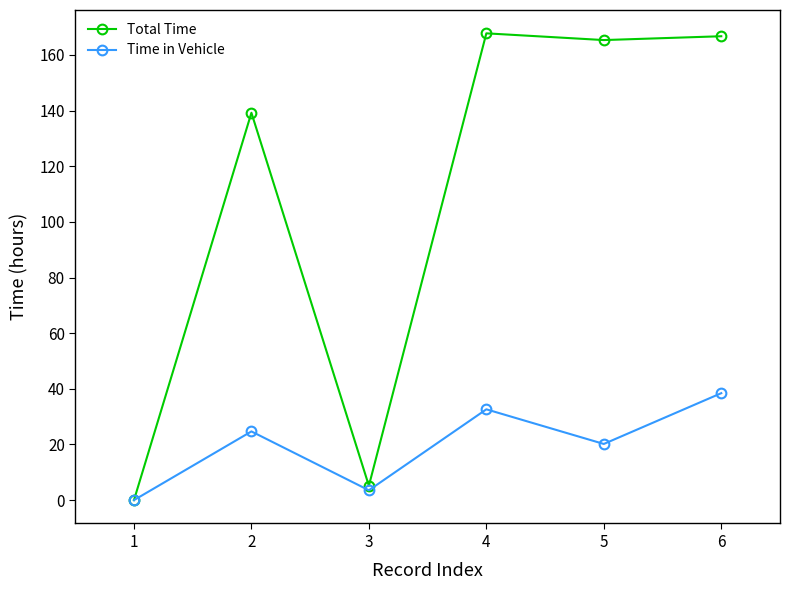

What is the difference between the highest and lowest values at 2?

114.5